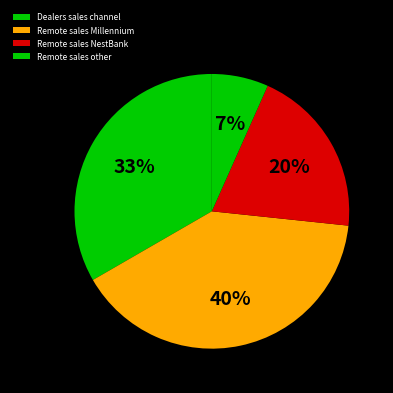

True or false: Remote sales NestBank accounts for 32% of the total.

False